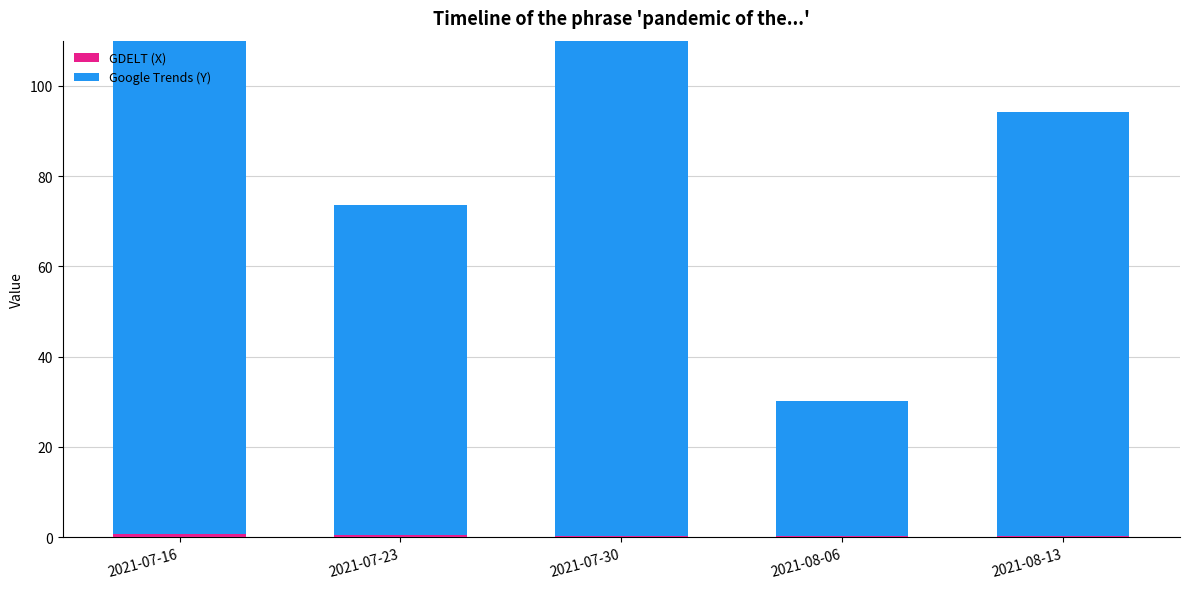

The GDELT (X) series shows 0.3 at 2021-08-13. True or false?

False